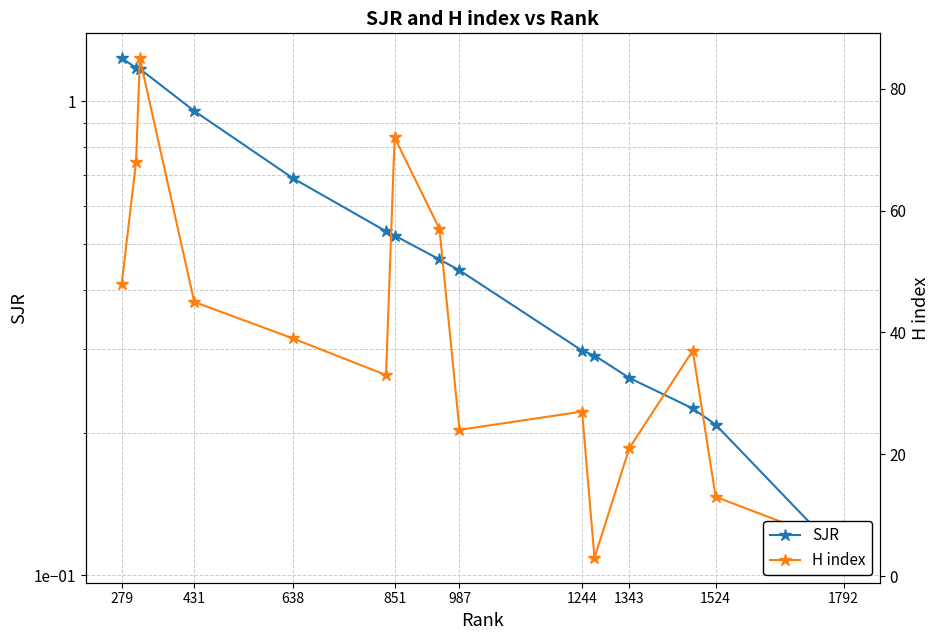

Reading left to right, transcribe all the data shown in this chart.

SJR: 1.2	1.2	1.2	1.0	0.7	0.5	0.5	0.5	0.4	0.3	0.3	0.3	0.2	0.2	0.1
H index: 48.0	68.0	85.0	45.0	39.0	33.0	72.0	57.0	24.0	27.0	3.0	21.0	37.0	13.0	5.0